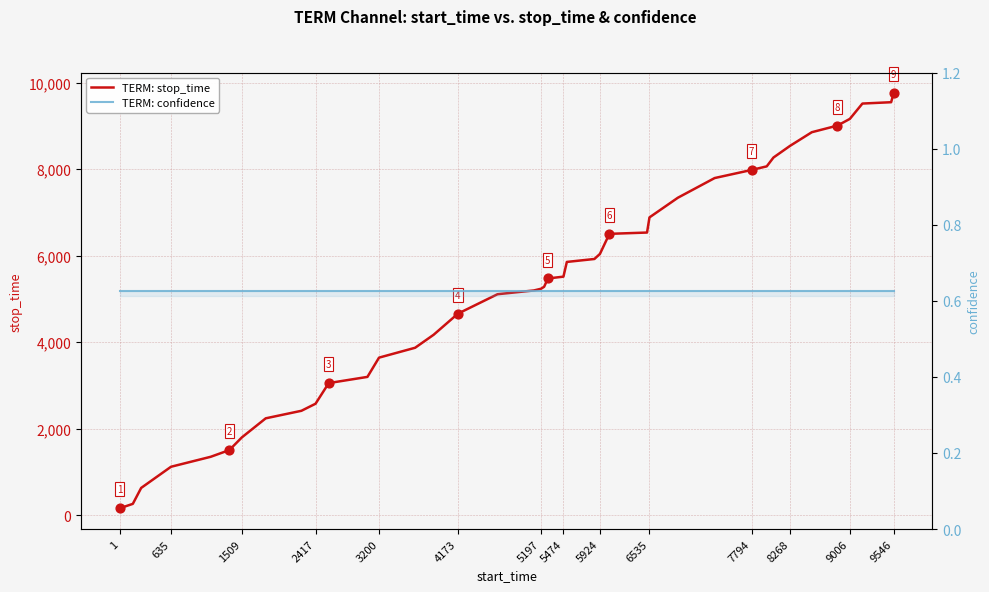

At how many categories does at least one series exceed 9517?

2